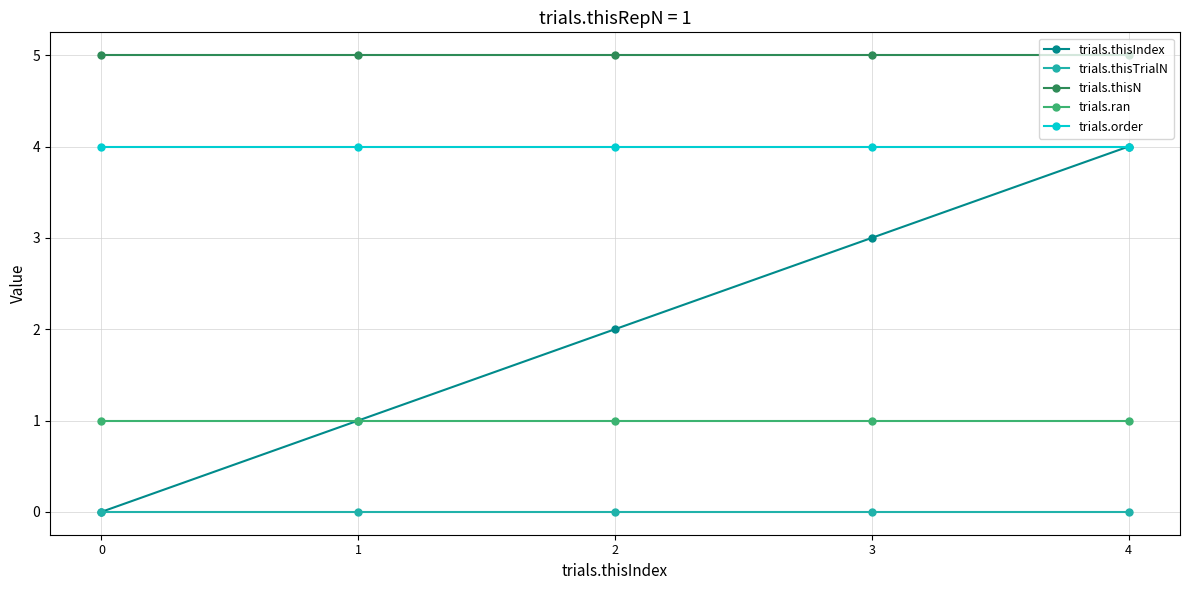

Is this an area chart (filled region under the line)?

No